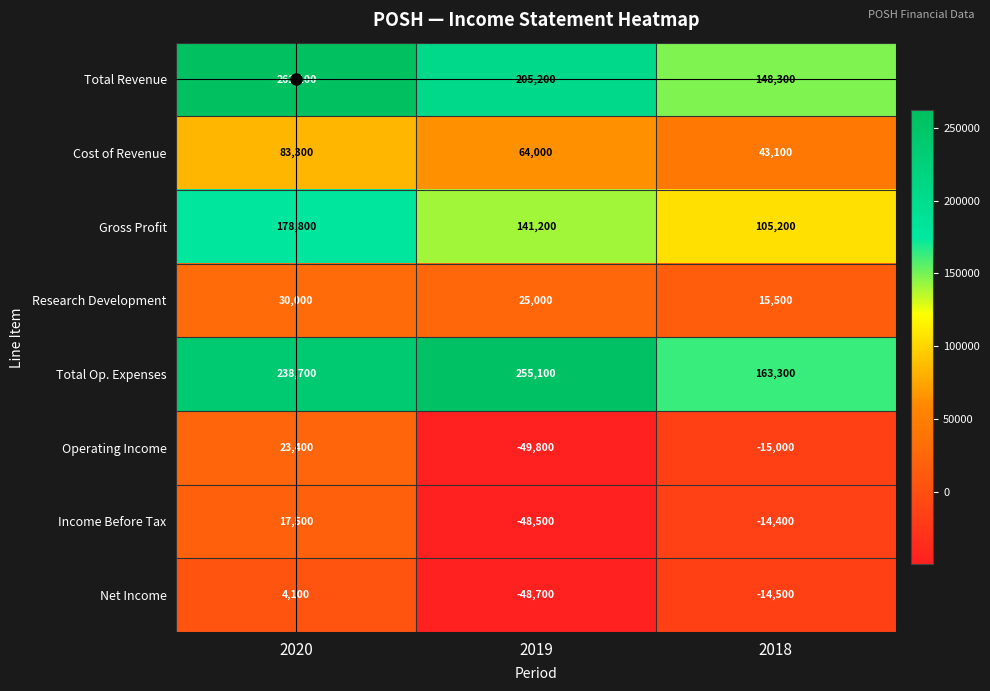

At how many categories does at least one series exceed 219743?

2